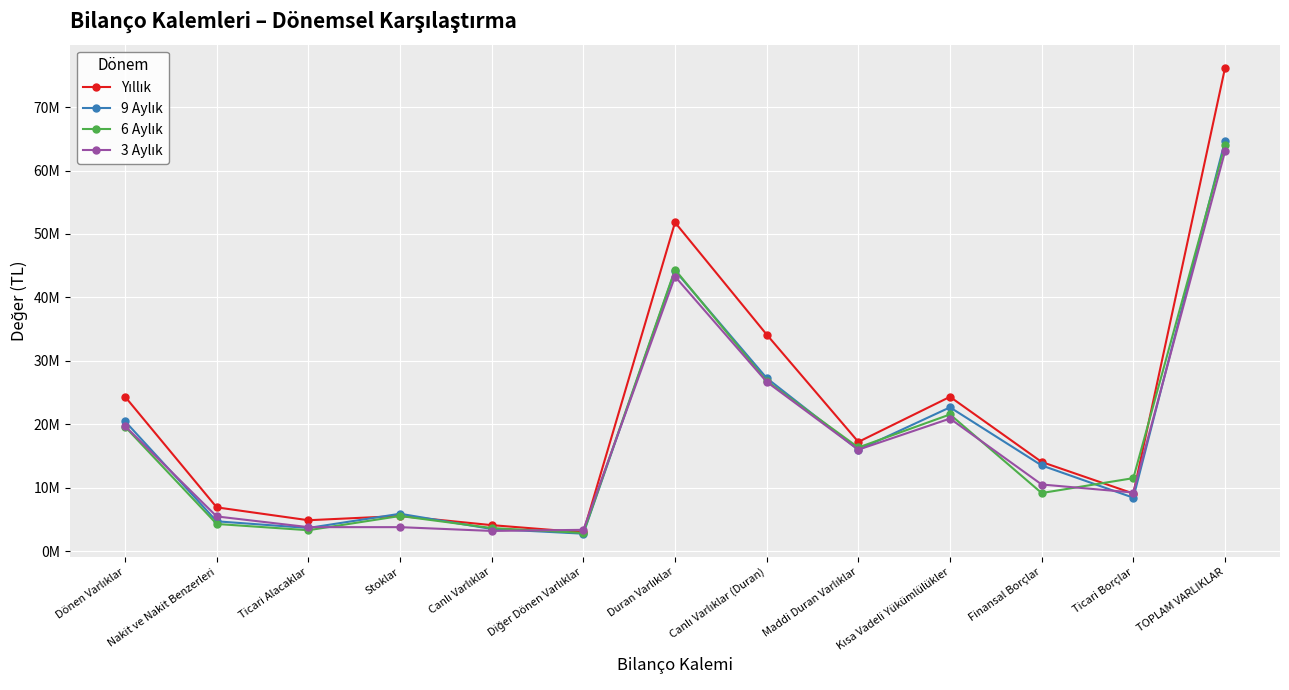

What is the sum of all Yıllık values?

275505745